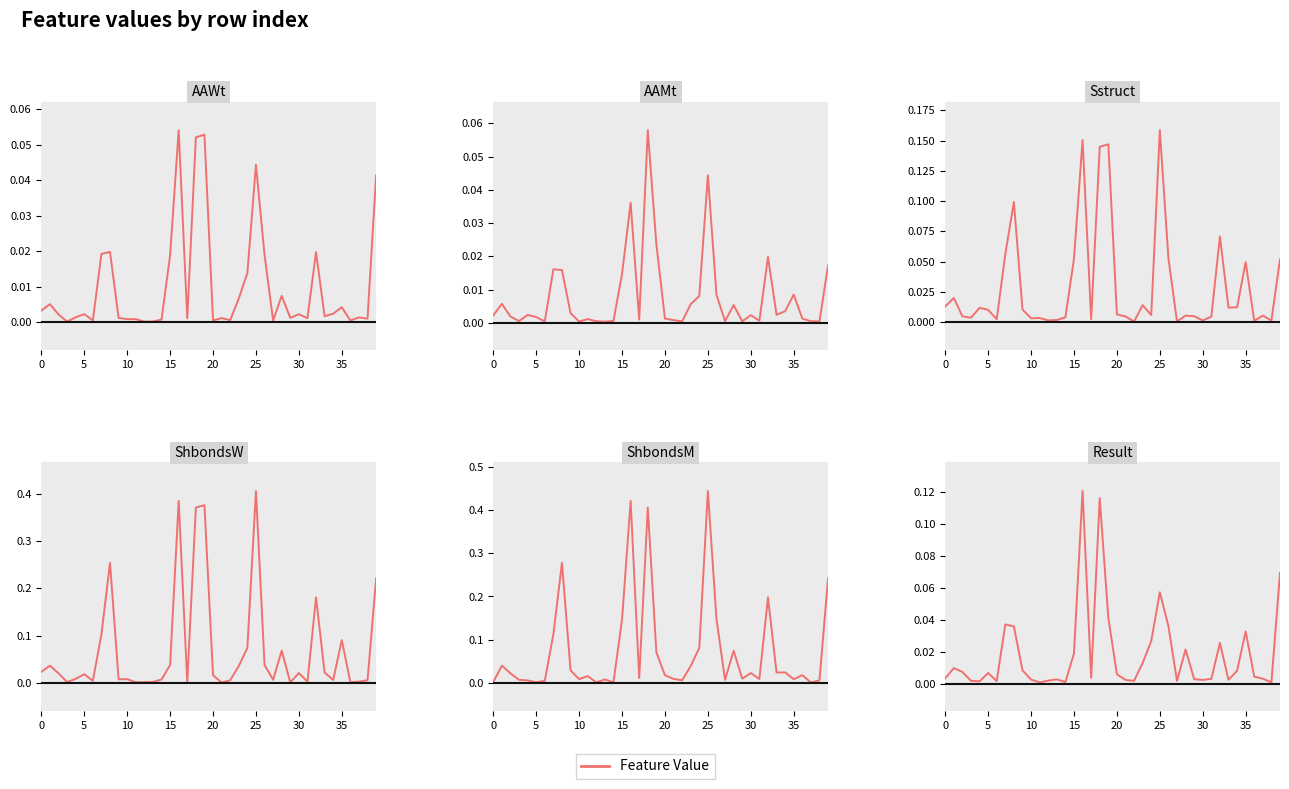

Where is Result nearest to the value 0?

11